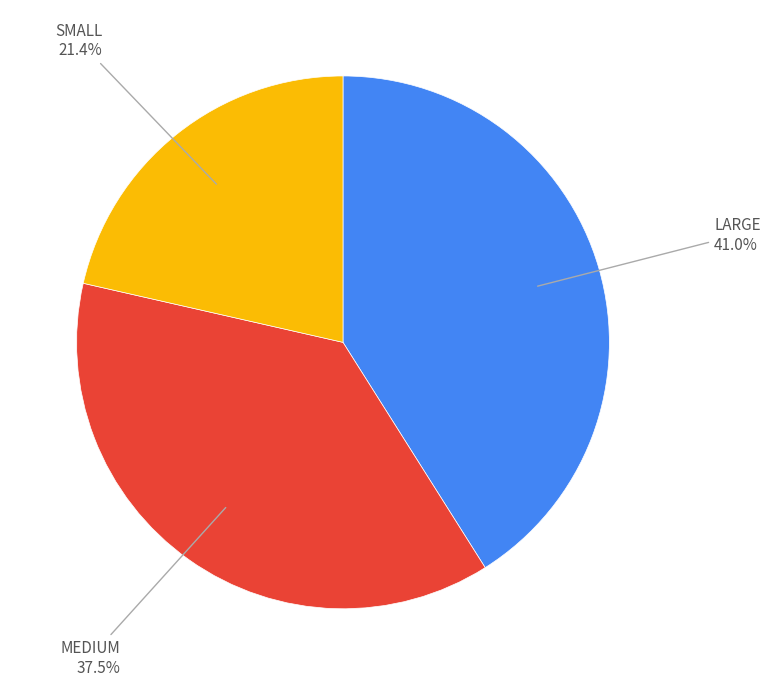

Rank the categories by value from highest to lowest.

LARGE, MEDIUM, SMALL